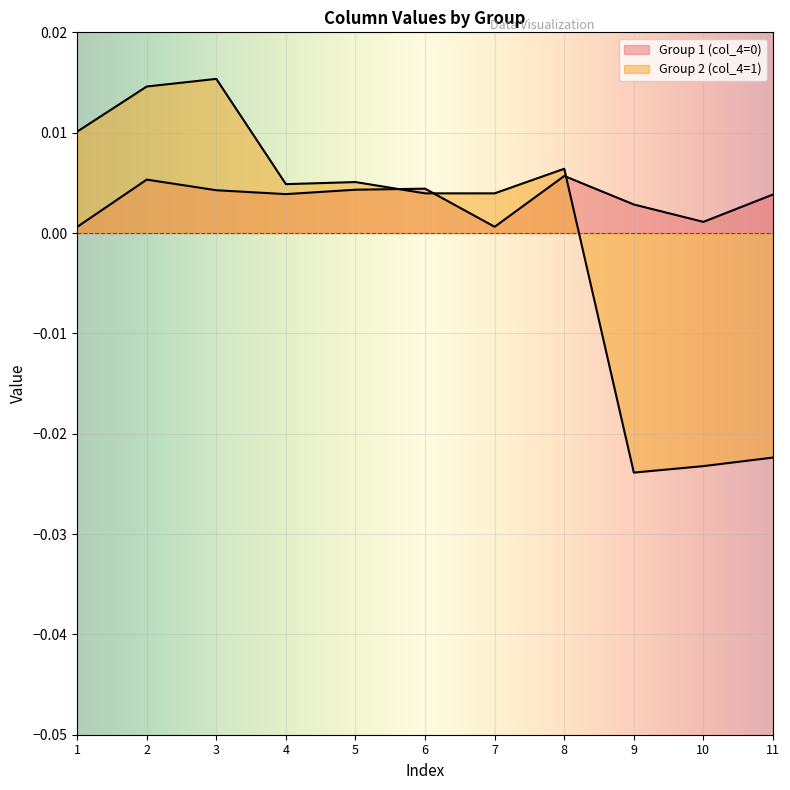

Rank the categories by Group 1 (col_4=0) value from lowest to highest.

1, 7, 10, 9, 11, 4, 3, 5, 6, 2, 8